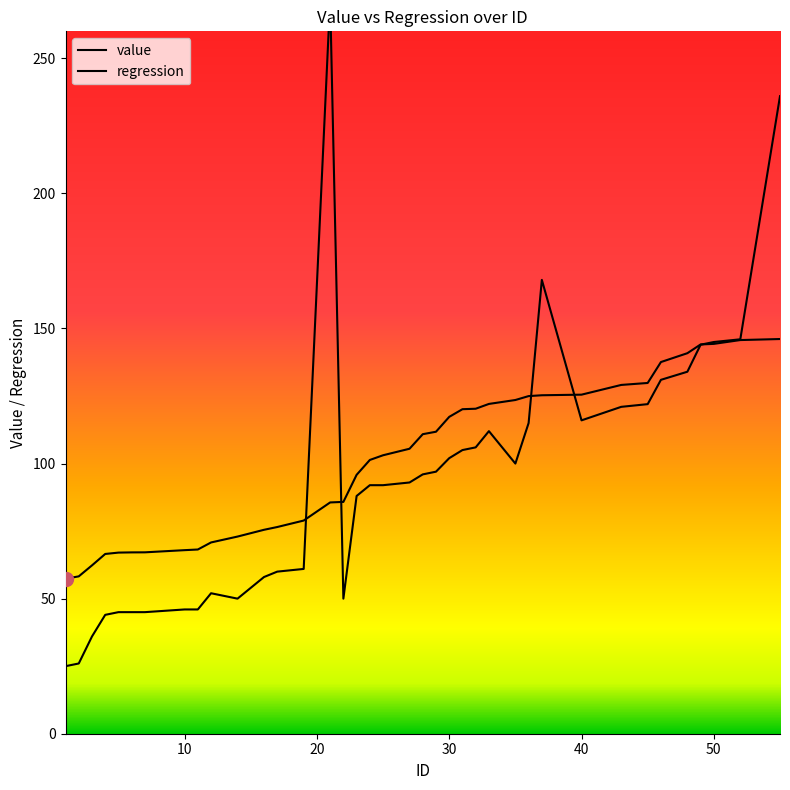

What is the sum of all value values?

3622.0